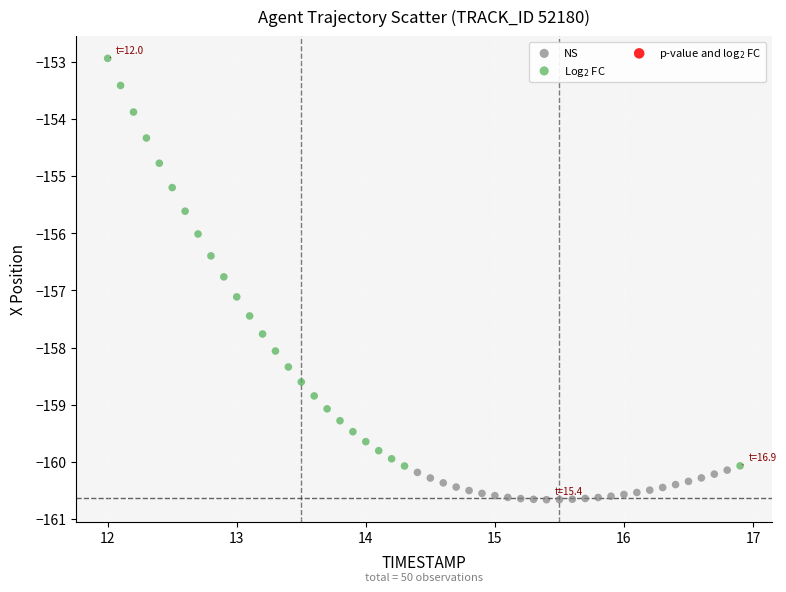

Which series contains the lowest Y value?

NS